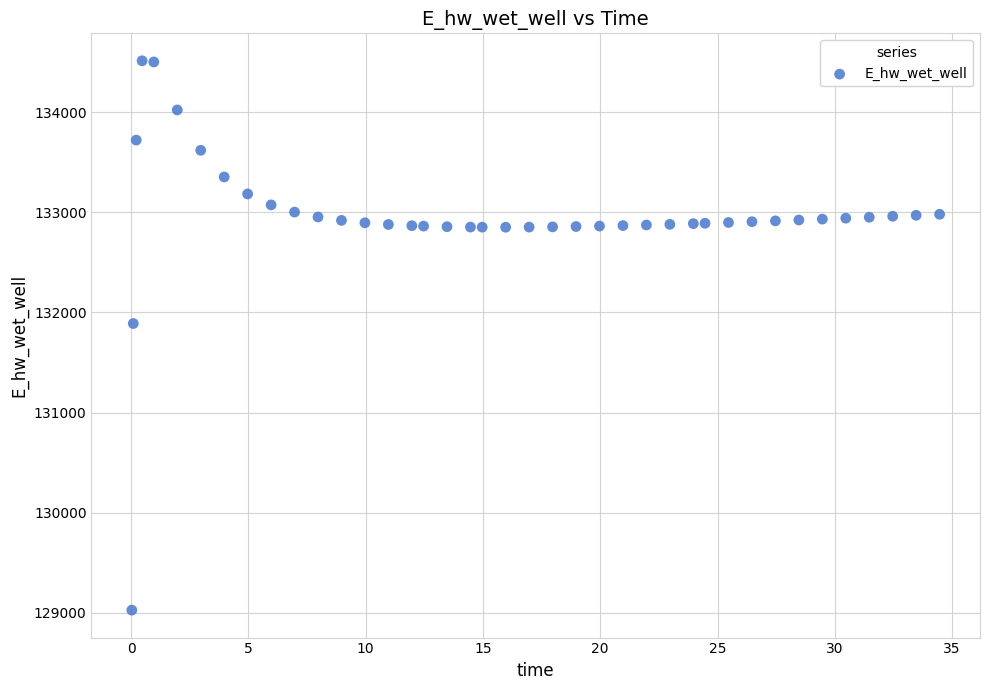

What Y value in the scatter plot is closest to 131770?

131889.6